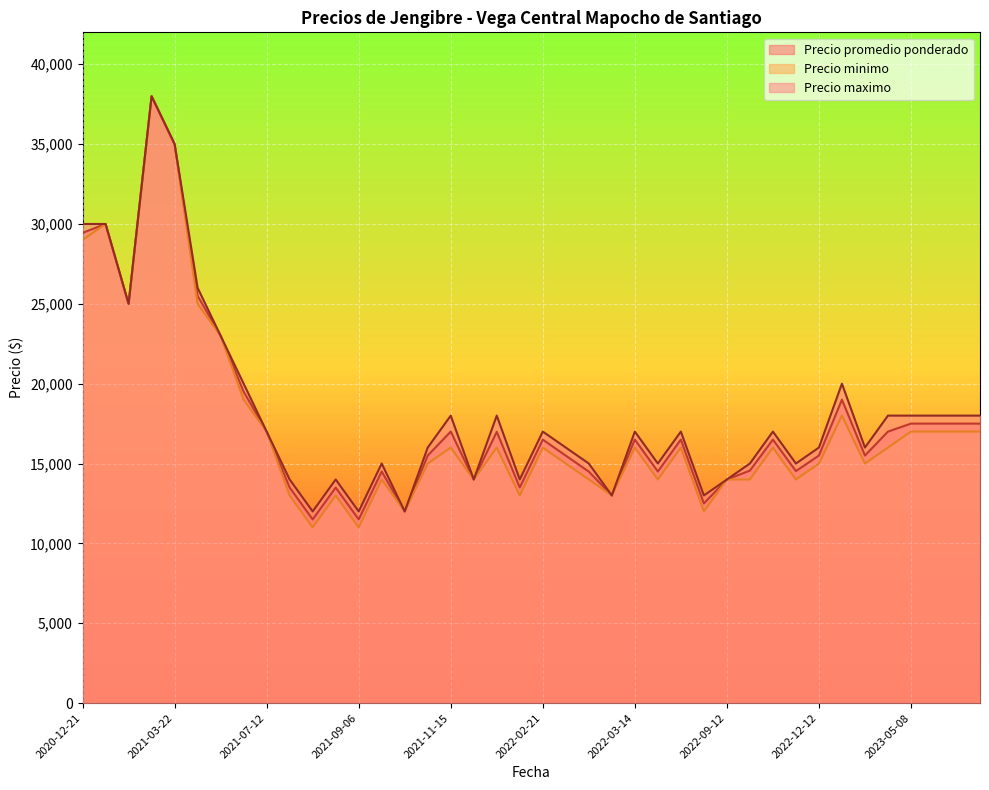

What is the total value across all series at 2022-02-21?

49494